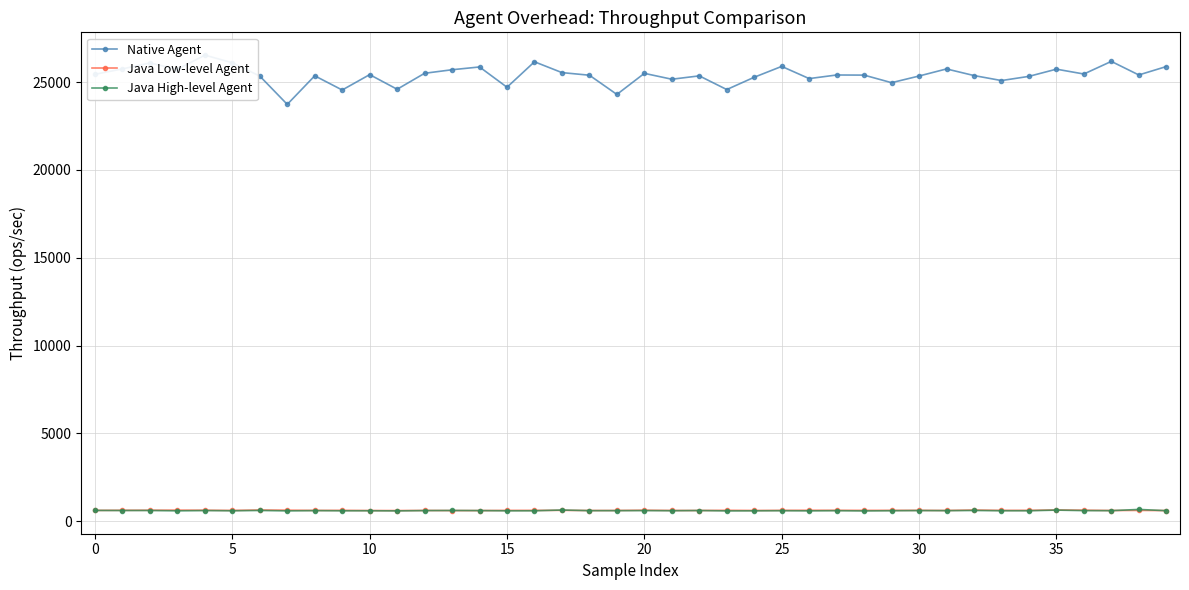

True or false: Java High-level Agent and Native Agent intersect in this chart.

False